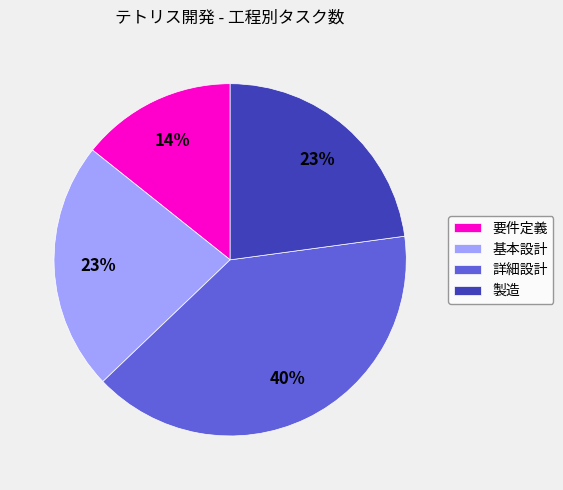

What percentage is the 製造 slice, to the nearest percent?

23%